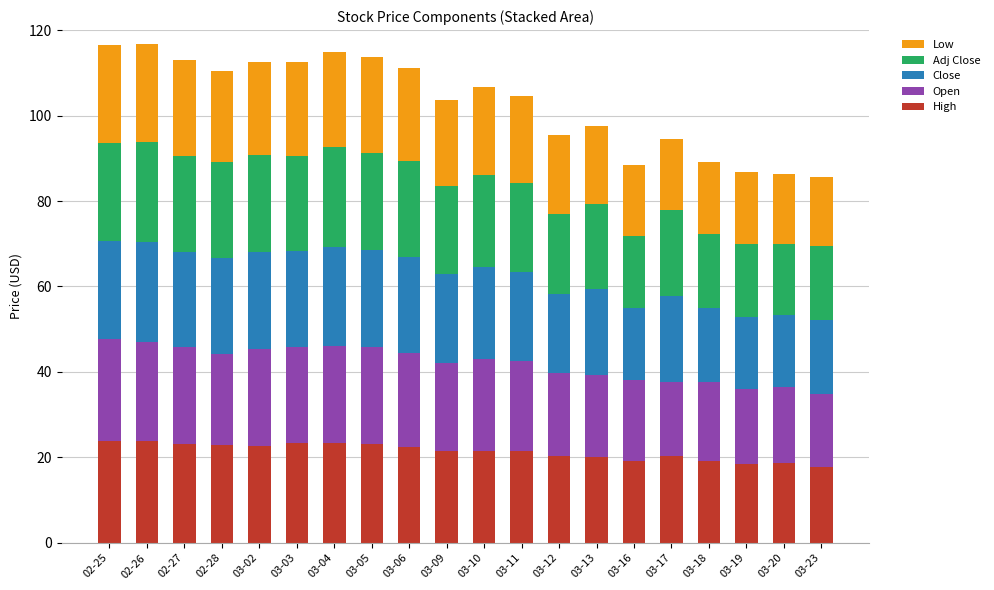

What is the total value across all series at 03-19?

86.7